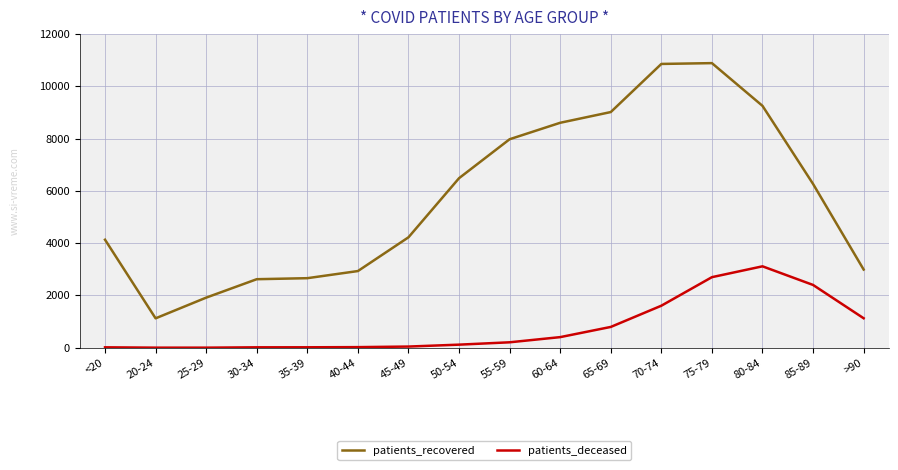

What is the maximum value for patients_recovered?

10889